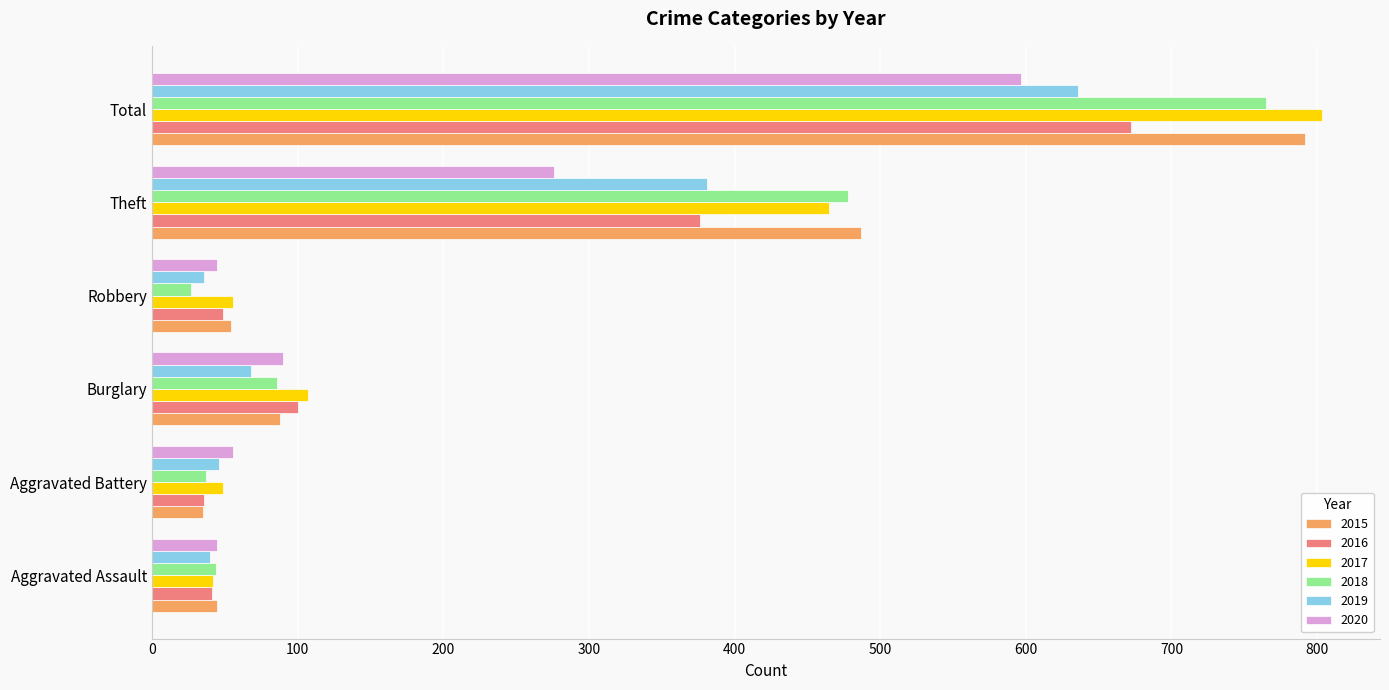

What is the difference between the 2019 values at Total and Aggravated Assault?

596